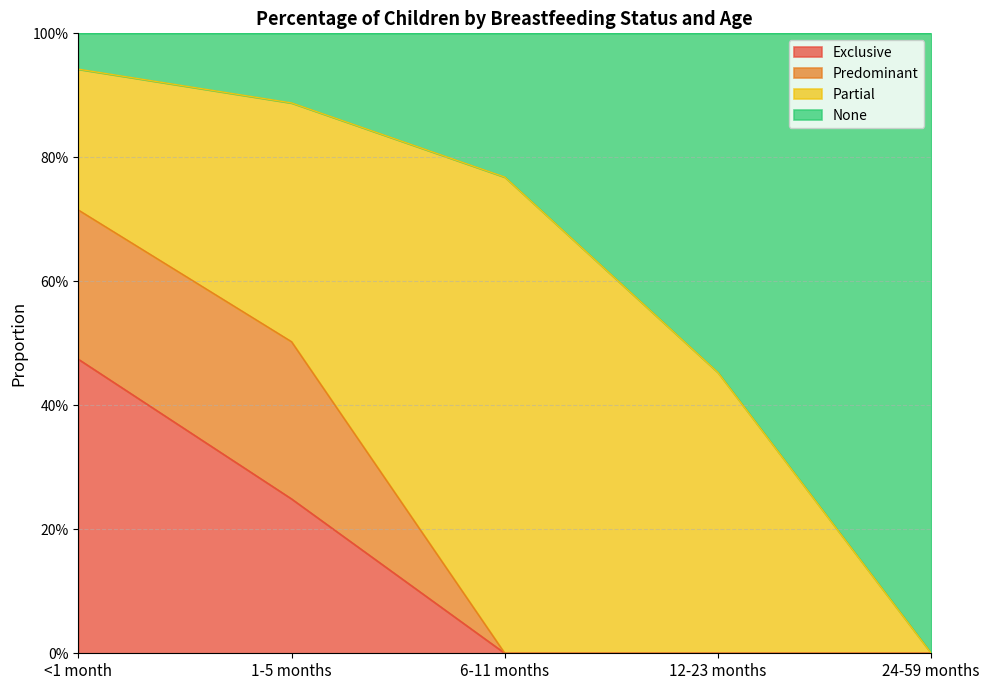

Which label corresponds to the largest value in the chart?

<1 month